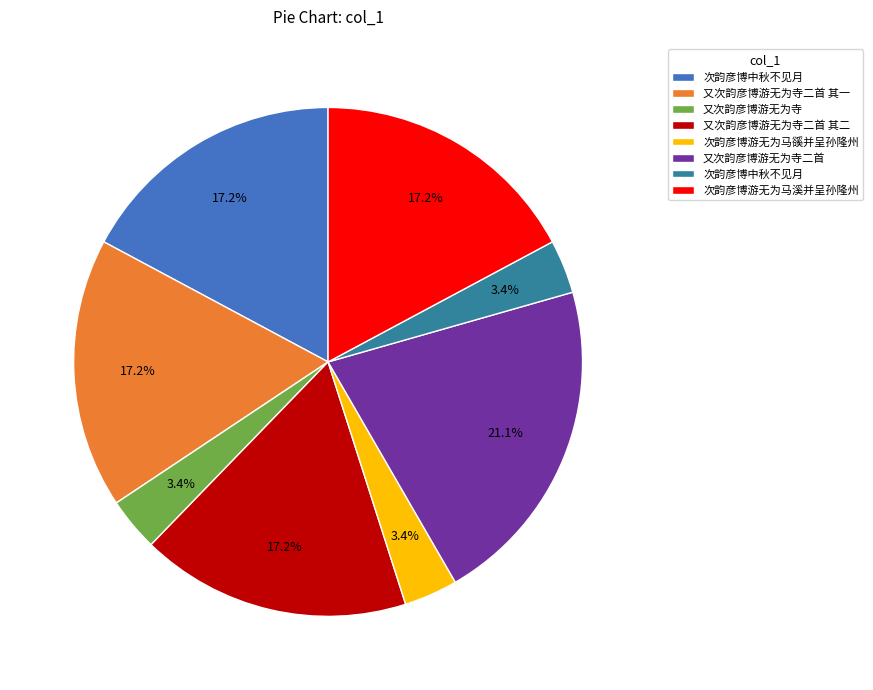

Is there any slice that represents more than half of the pie?

No